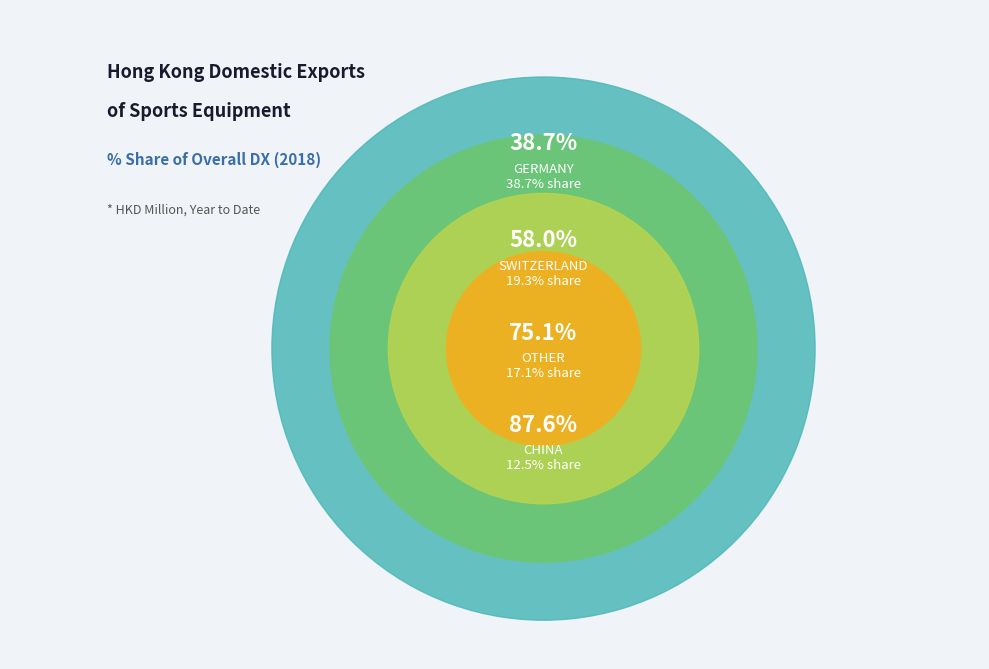

How much of the chart is everything except SPAIN?

100.0%